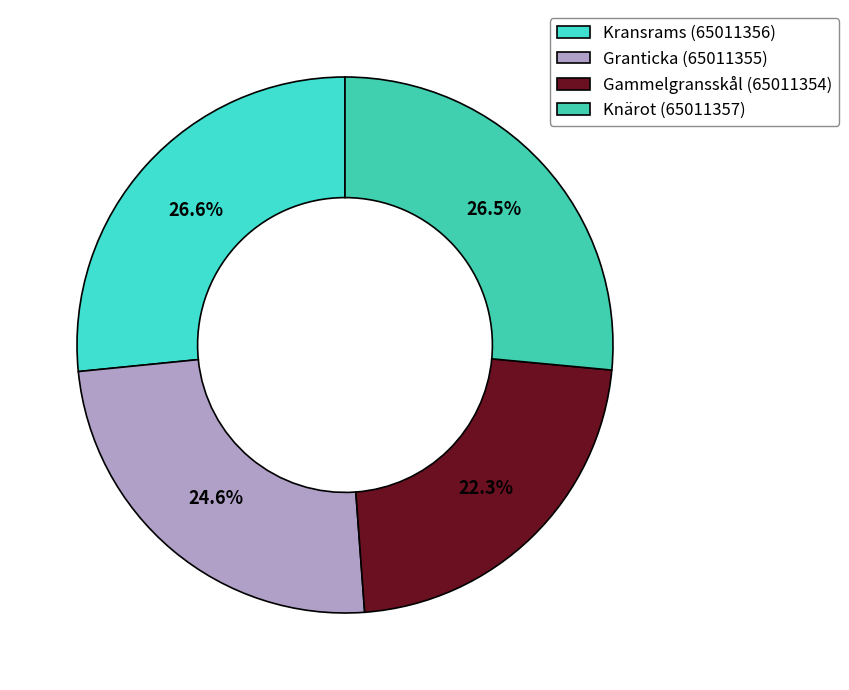

Count the number of slices in the pie.

4